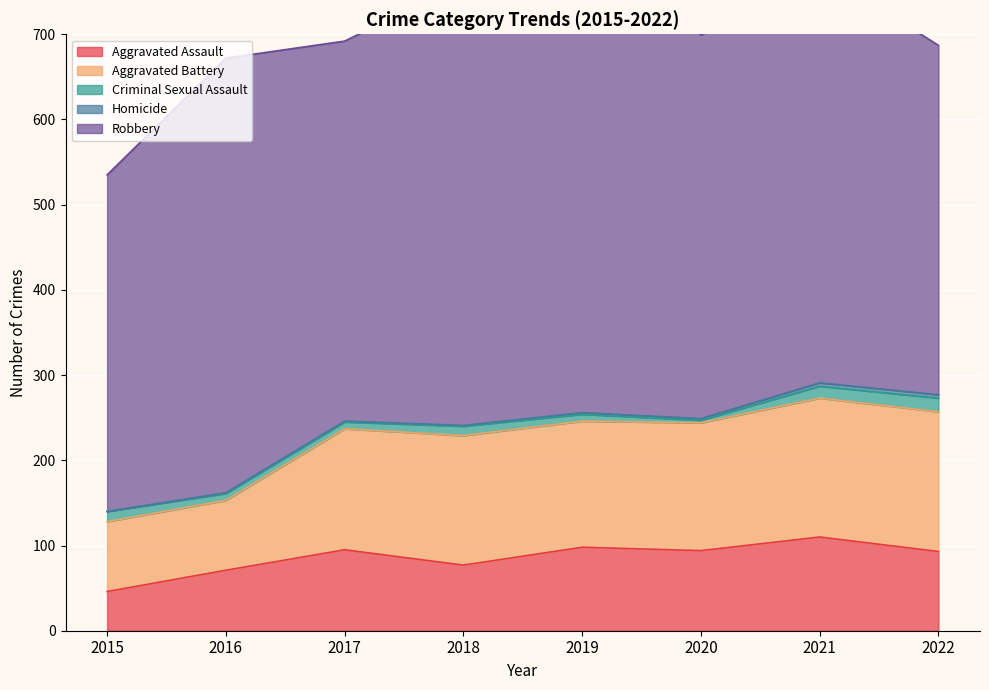

True or false: Aggravated Battery has a value of 236 at 2018.

False